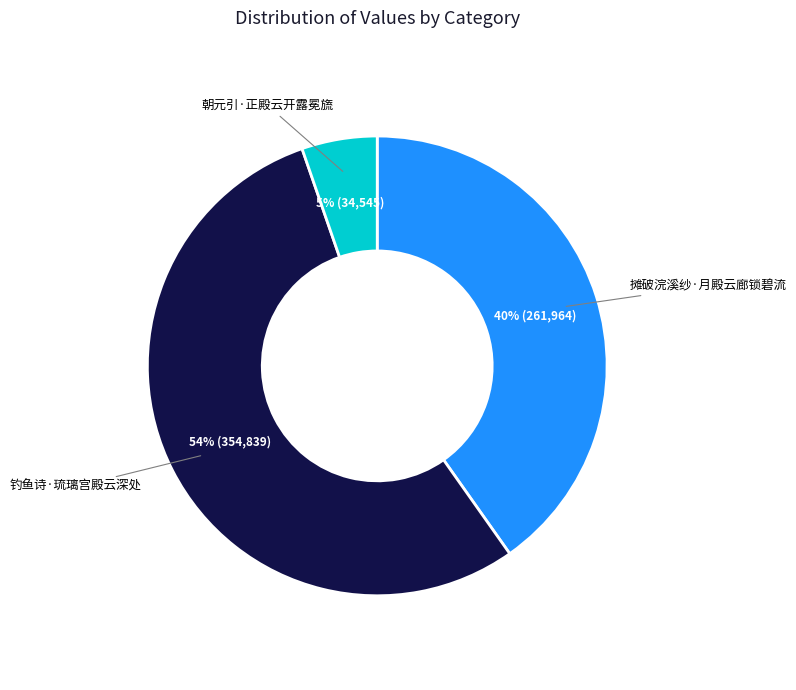

How many segments does this pie chart have?

3